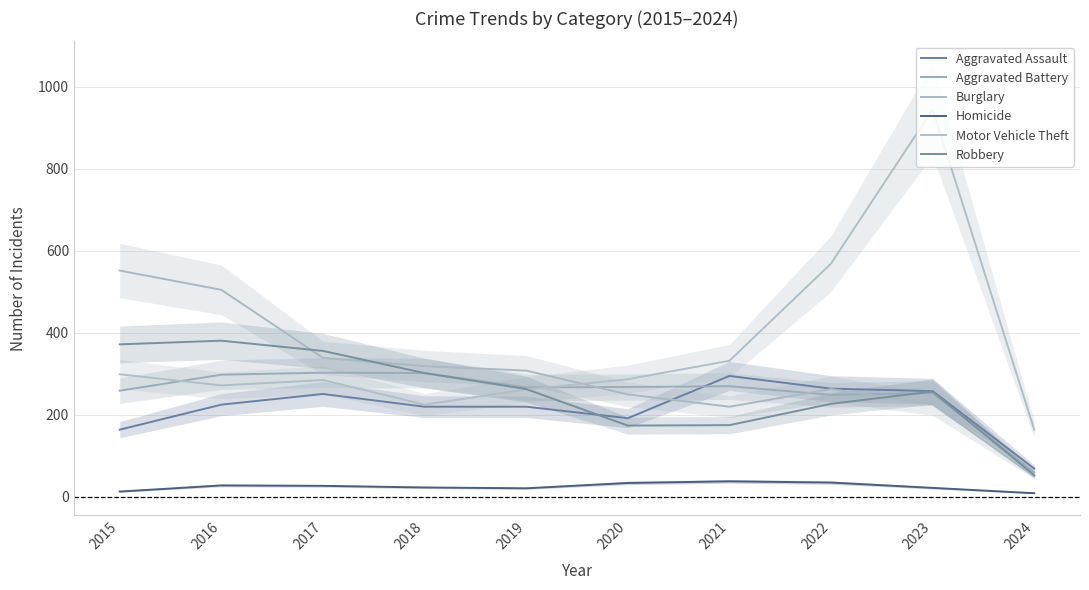

What is the sum of the Homicide values at 2015 and 2023?

35